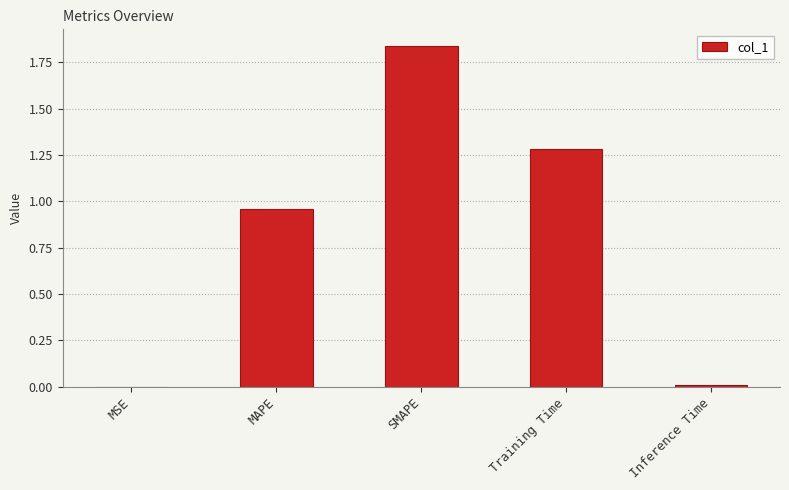

Between SMAPE and MAPE, which is larger?

SMAPE